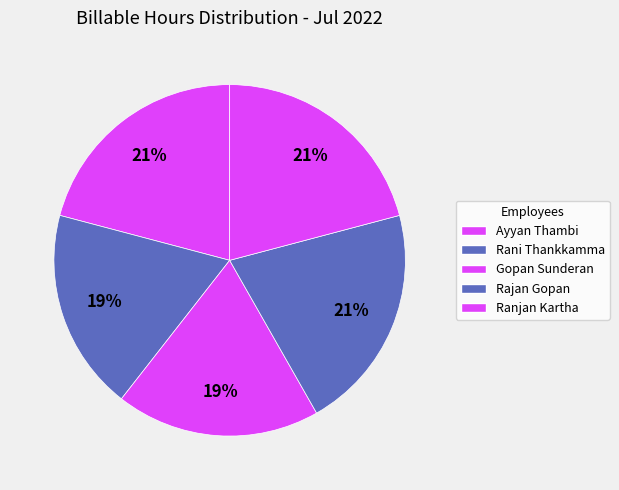

The Ayyan Thambi slice represents 21% of the pie. True or false?

True